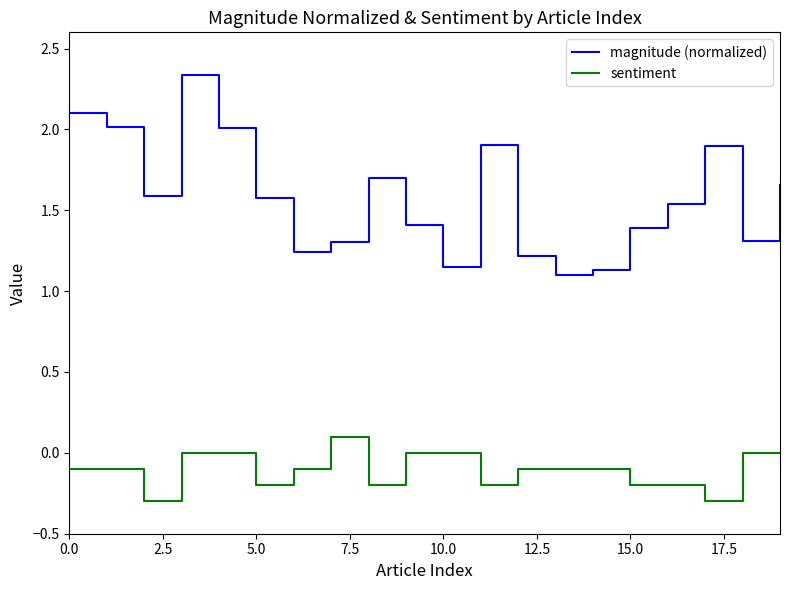

How many lines are shown in the chart?

2